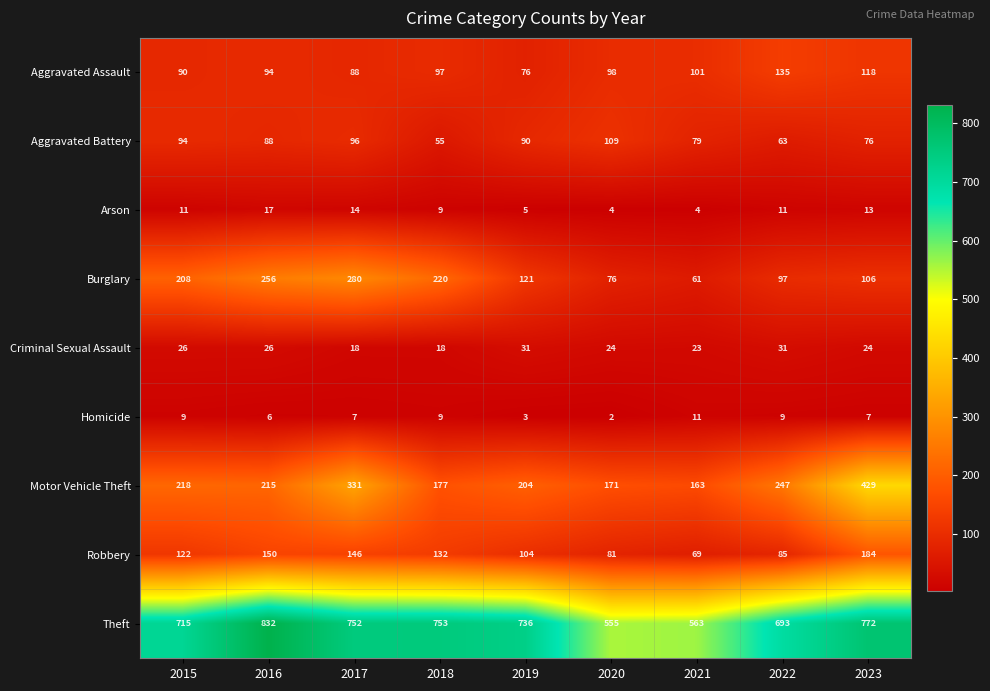

What is the maximum value for Criminal Sexual Assault?

31